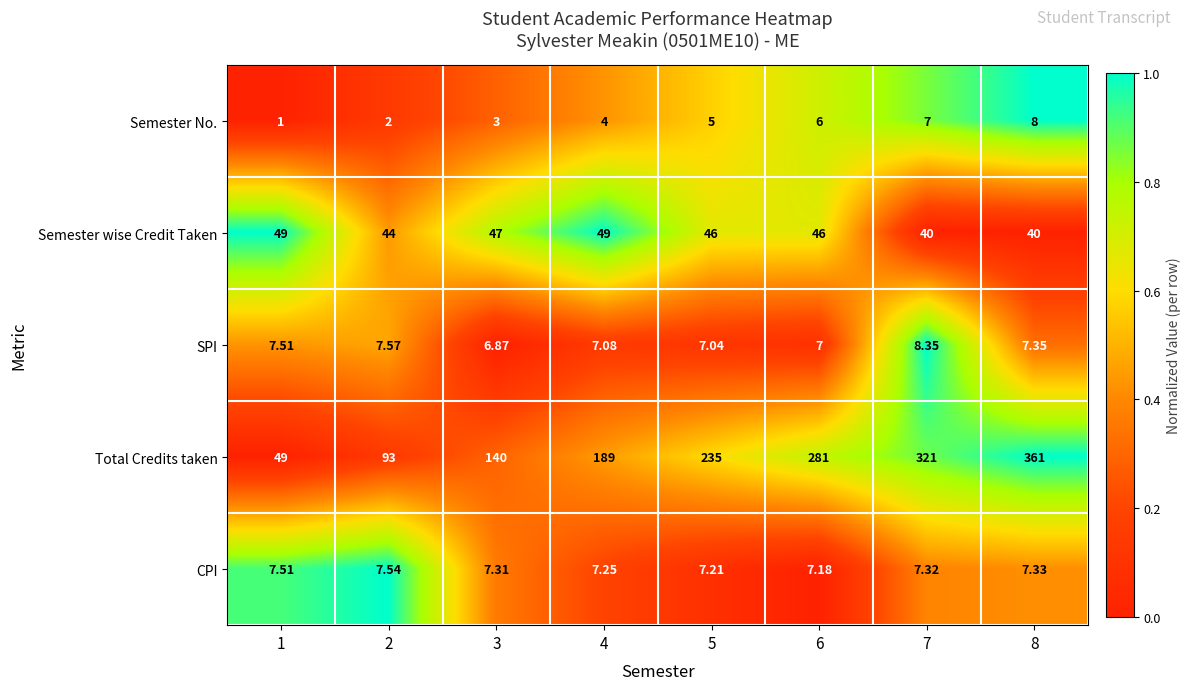

Rank the series by their maximum value, from highest to lowest.

Total Credits taken, Semester wise Credit Taken, SPI, Semester No., CPI